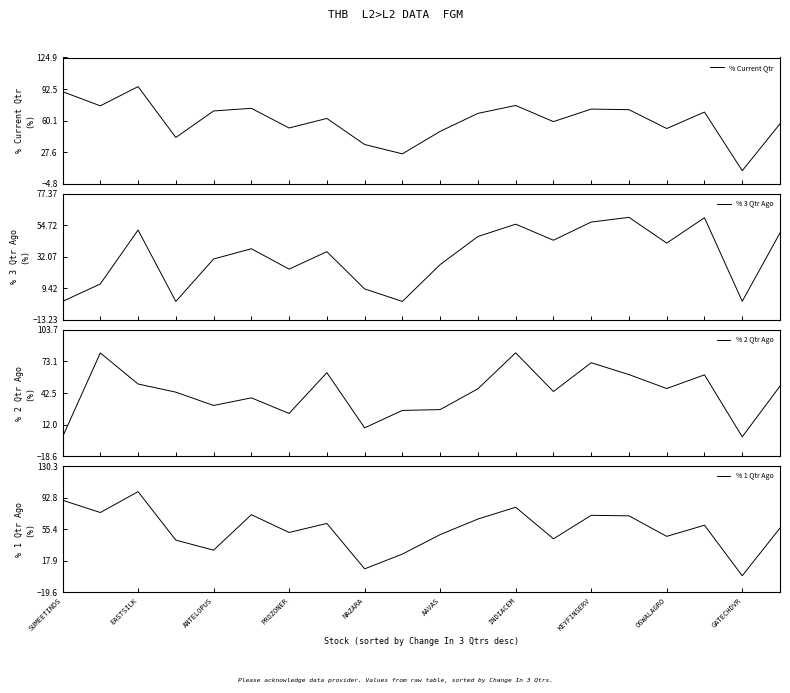

What is the approximate value of % 1 Qtr Ago at 11?

67.5